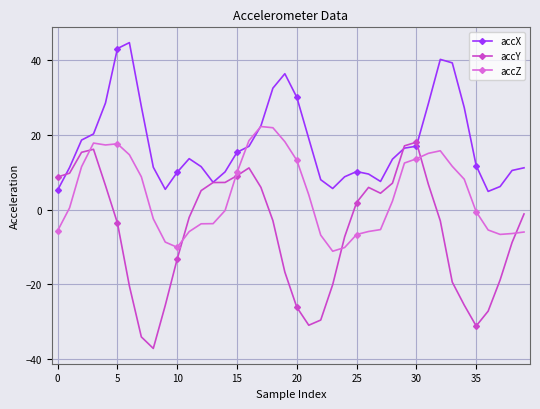

Which series has the largest total across all categories?

accX